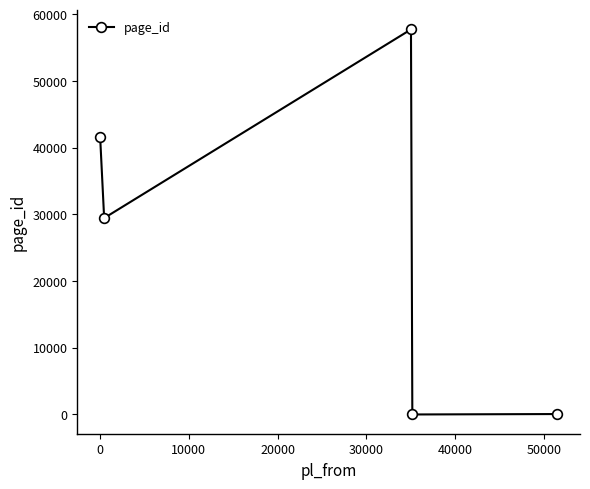

What is the average value?

25787